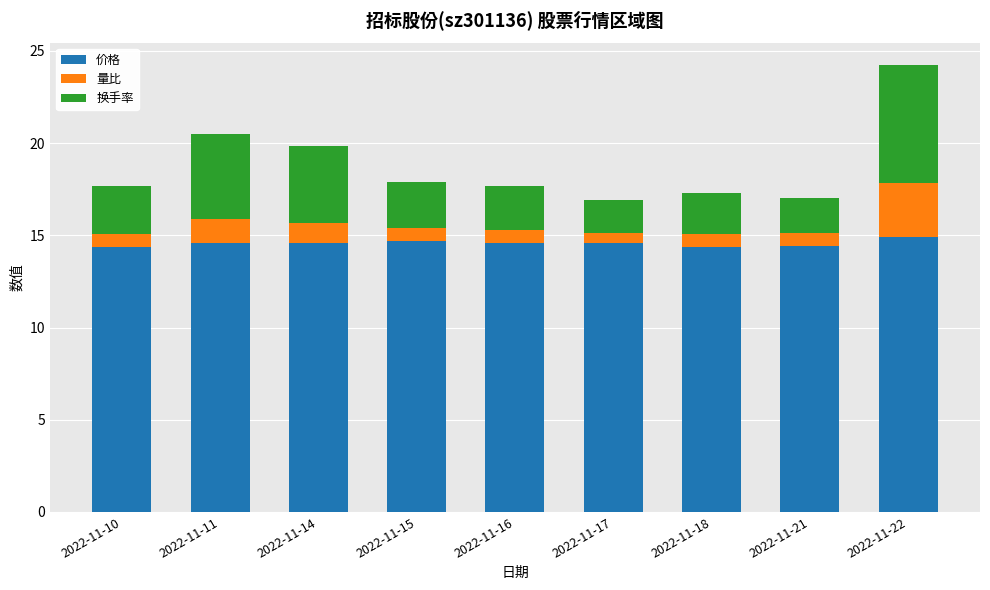

Reading left to right, what are the values for 价格?

14.4	14.6	14.6	14.7	14.6	14.6	14.4	14.4	14.9